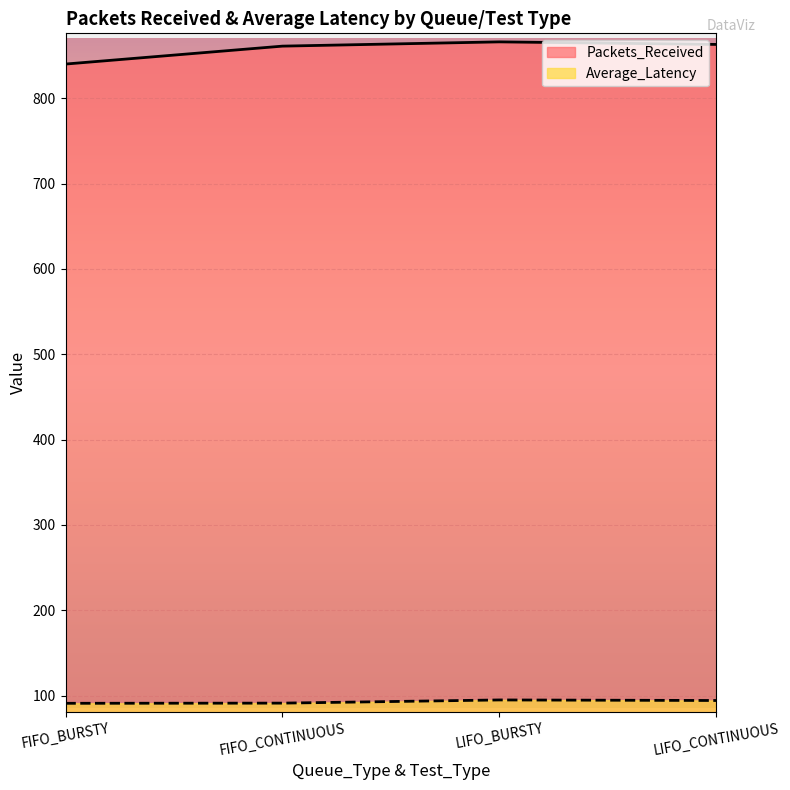

At which label does Average_Latency reach its minimum?

FIFO_BURSTY